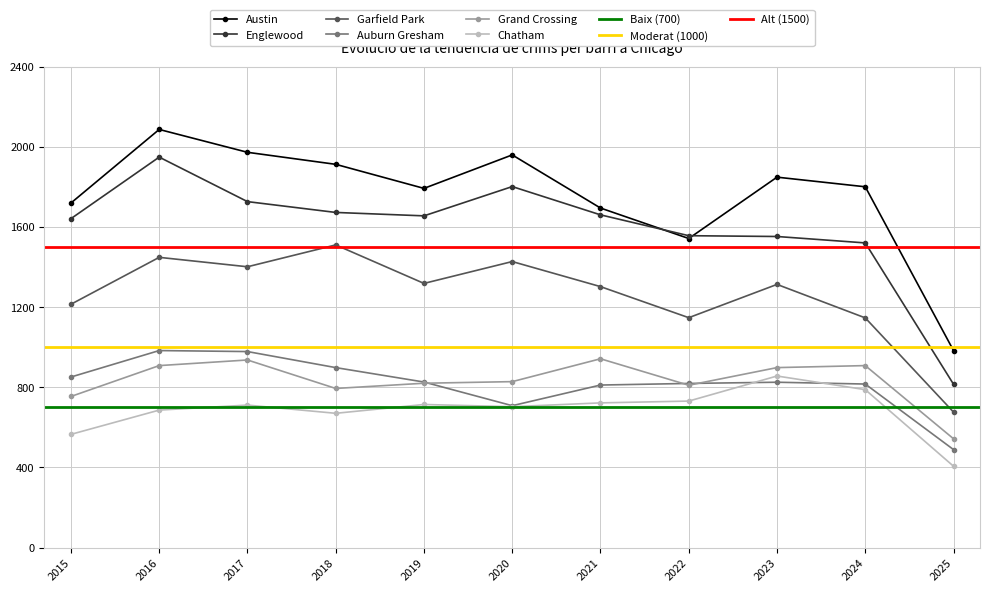

What is the difference between the maximum and minimum values in the Chatham series?

450